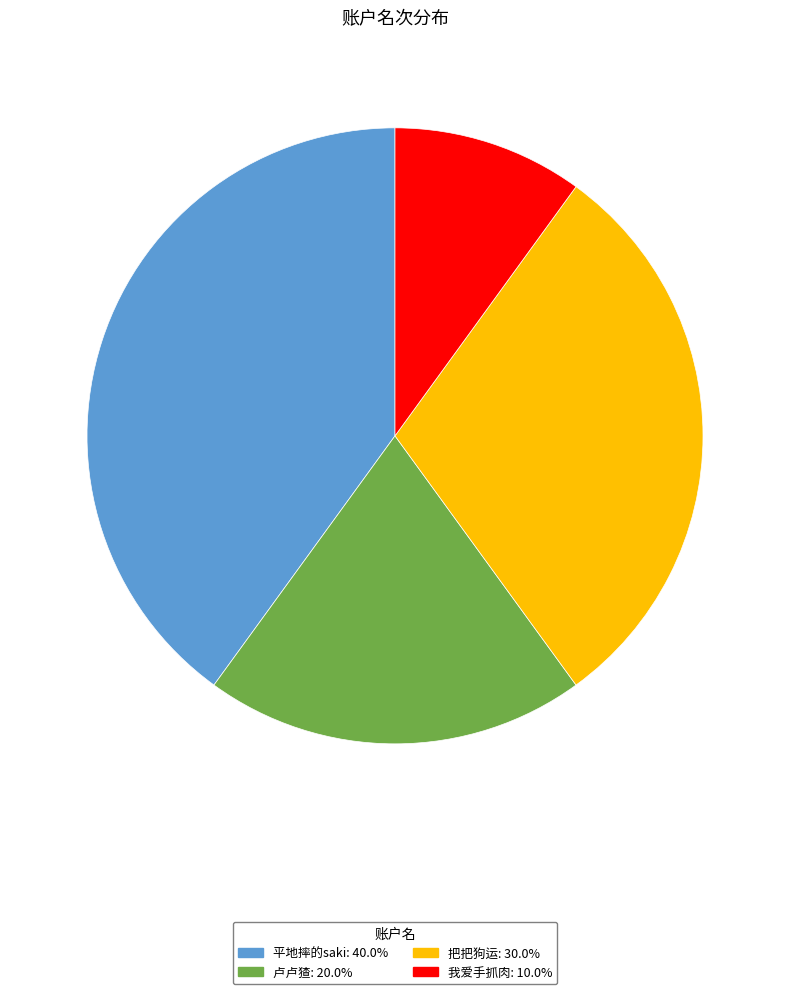

Which category has the smallest portion of the pie?

我爱手抓肉